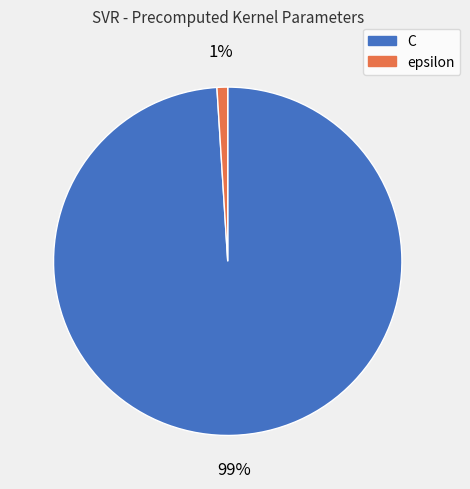

Rank the categories by value from lowest to highest.

epsilon, C